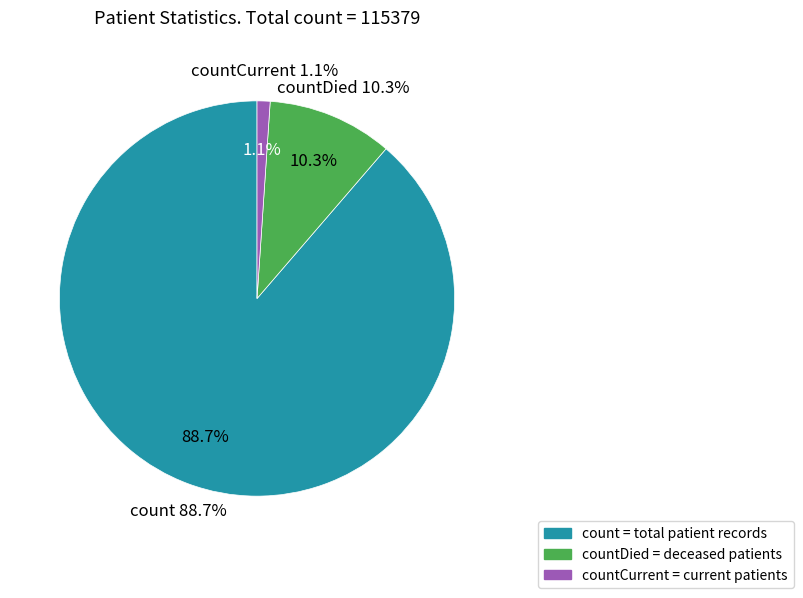

To the nearest percent, what is the average slice percentage?

33%